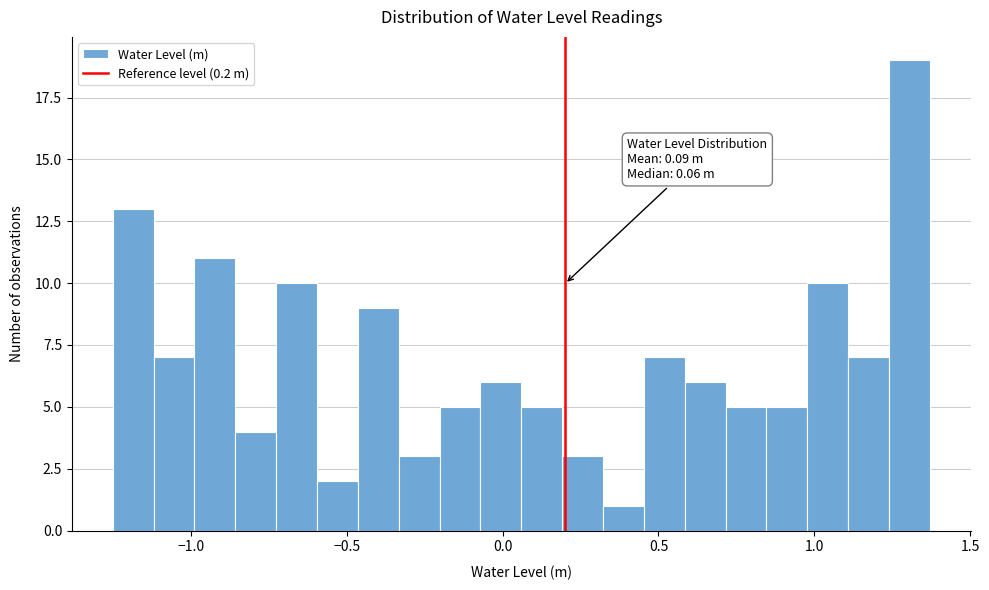

Around what value on the x-axis is the tallest bar? Give the approximate position of its centre, as read against the axis.

1.30